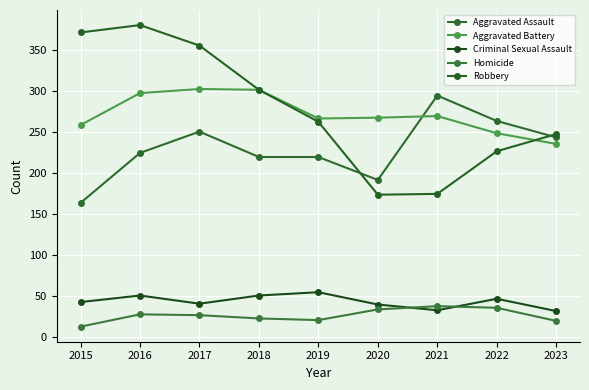

What is the lowest value of the Aggravated Assault series?

164